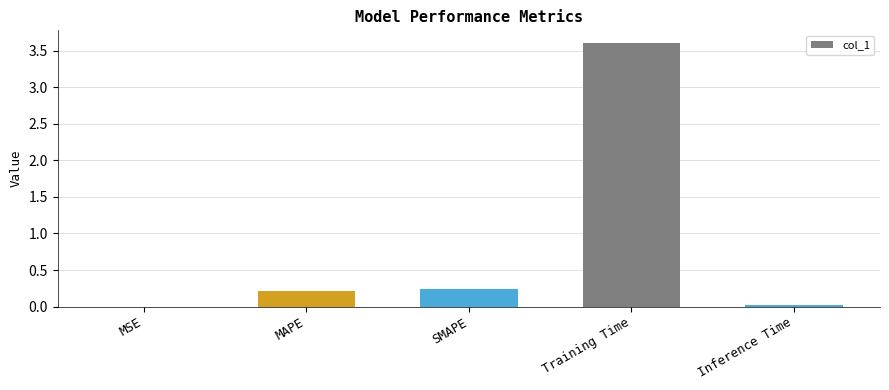

Between MSE and MAPE, which is larger?

MAPE